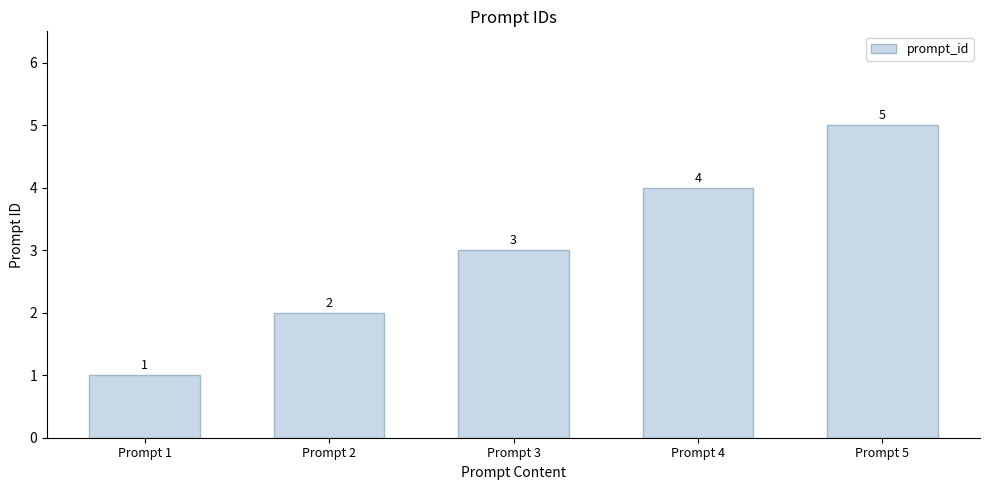

Reading left to right, what are all the values shown in this chart?

Prompt 1=1	Prompt 2=2	Prompt 3=3	Prompt 4=4	Prompt 5=5